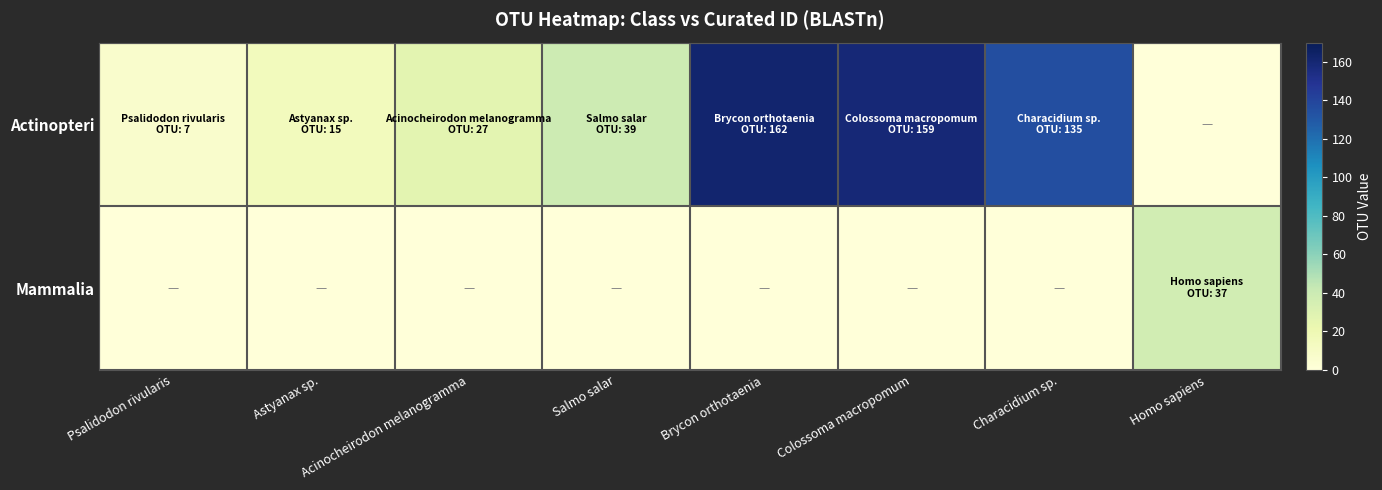

At which category is the sum across all series the highest?

Brycon orthotaenia